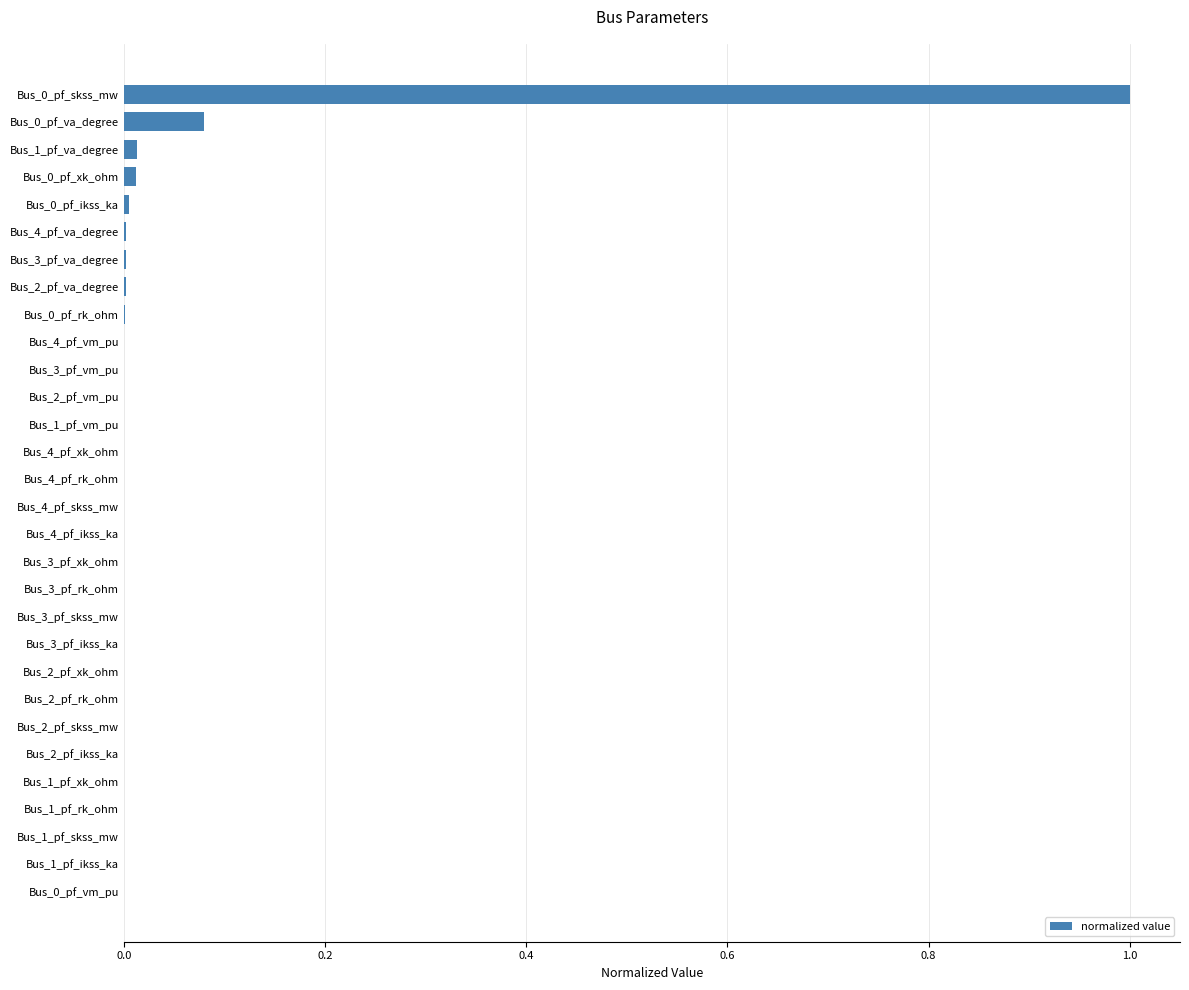

What is the sum of all values?

1.1